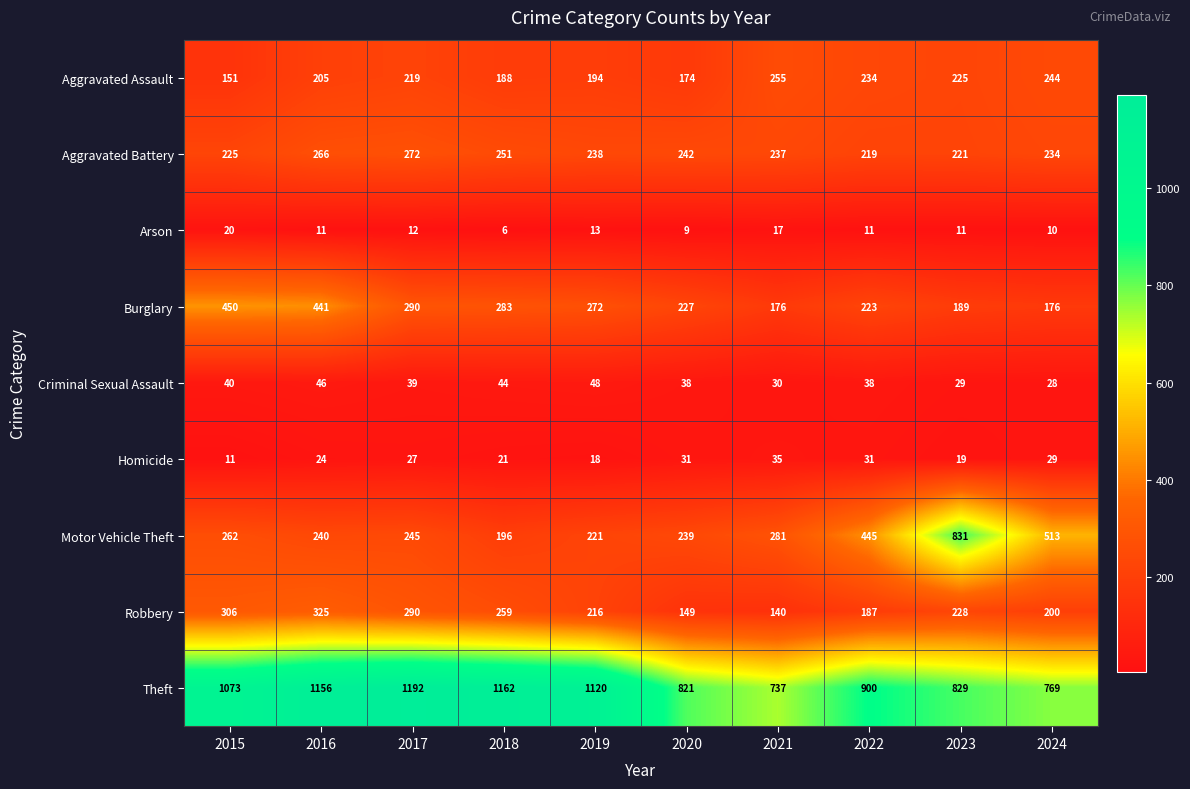

The Aggravated Battery series shows 348 at 2018. True or false?

False